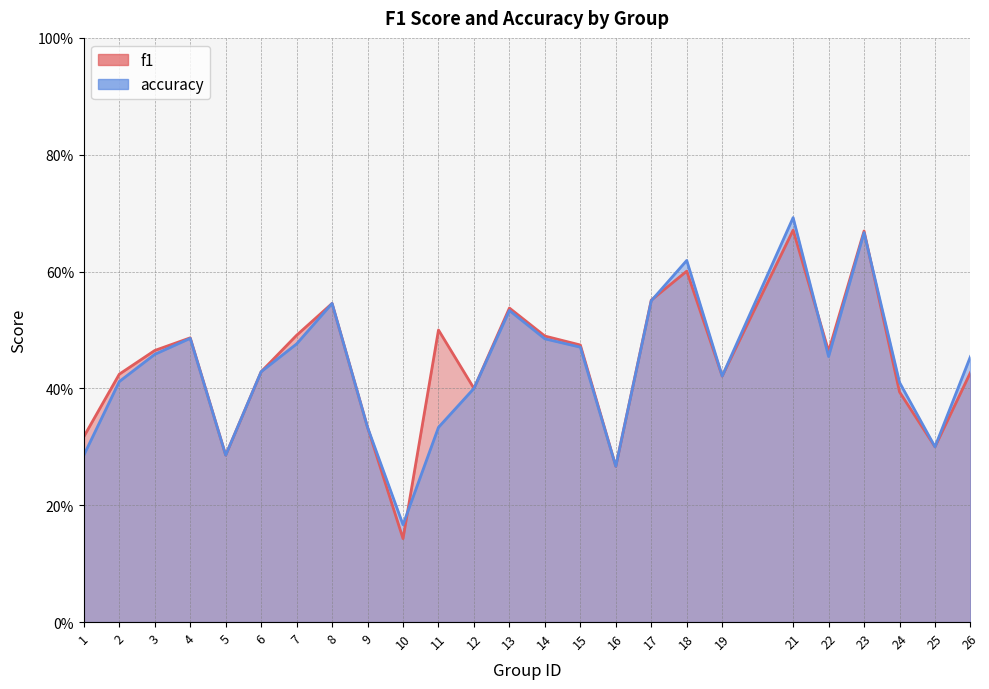

What is the smallest value displayed?

0.1